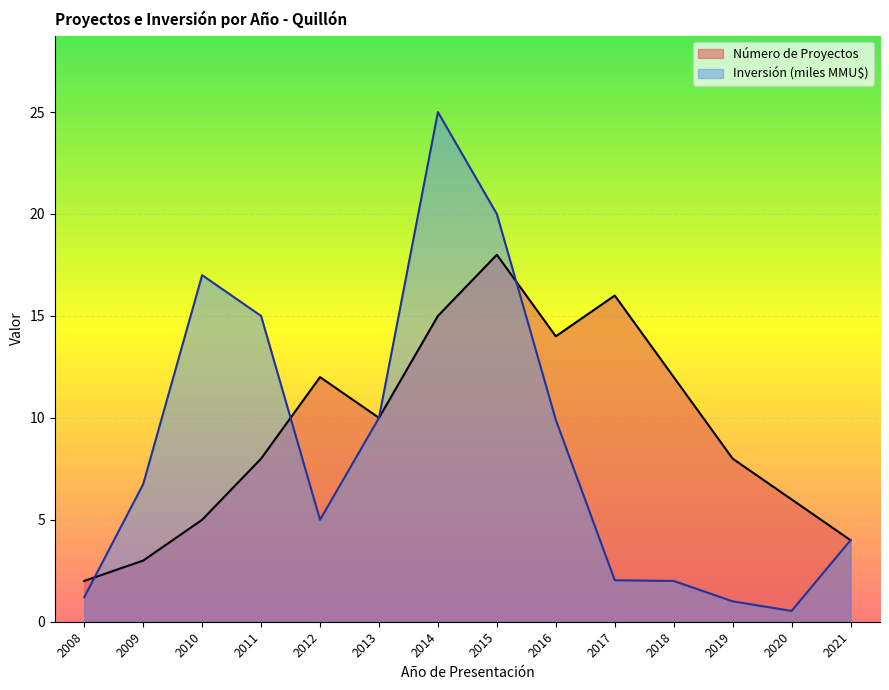

Rank the series at 2017 from highest to lowest value.

Número de Proyectos, Inversión (miles MMU$)